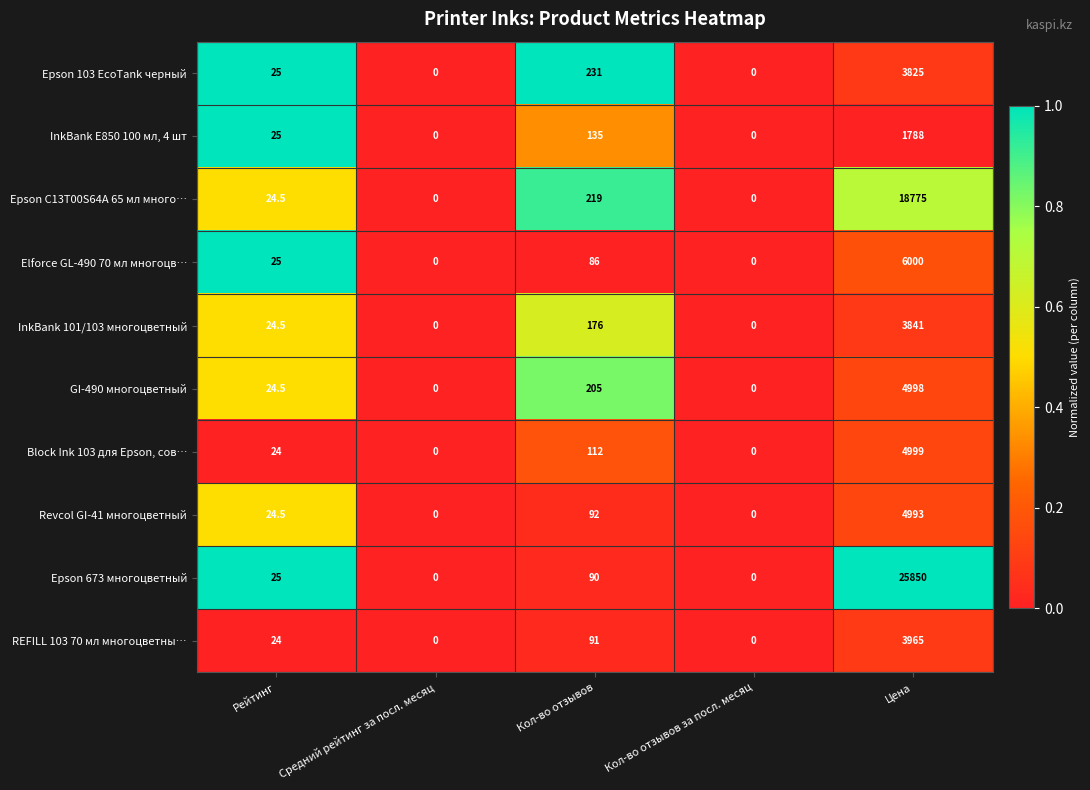

What is the greatest value displayed?

25850.0